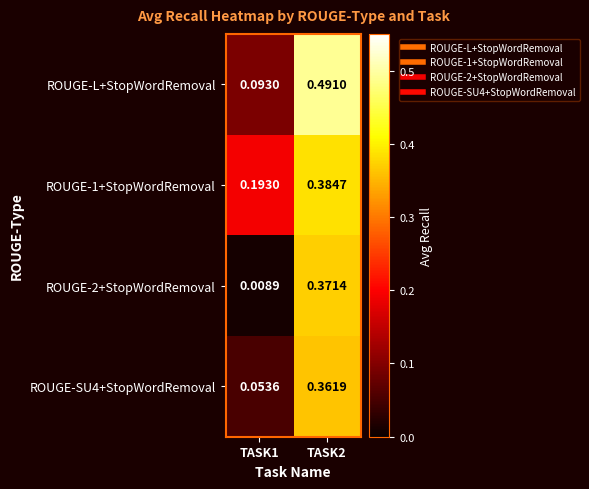

Is the value of ROUGE-2+StopWordRemoval at TASK2 greater than the value of ROUGE-L+StopWordRemoval at TASK2?

No